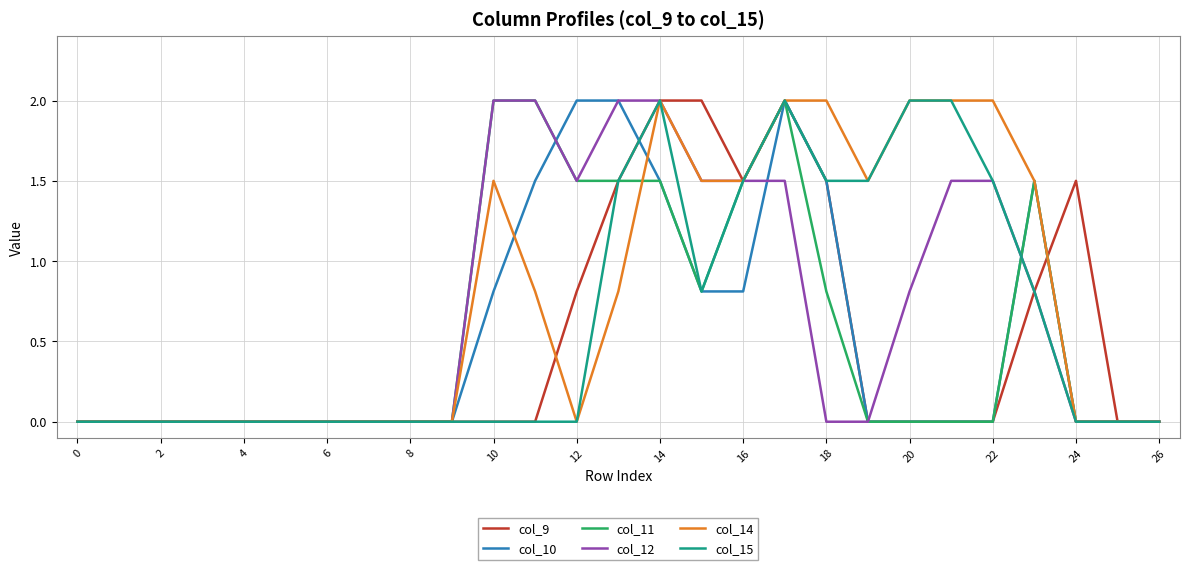

What is the greatest value displayed?

2.0